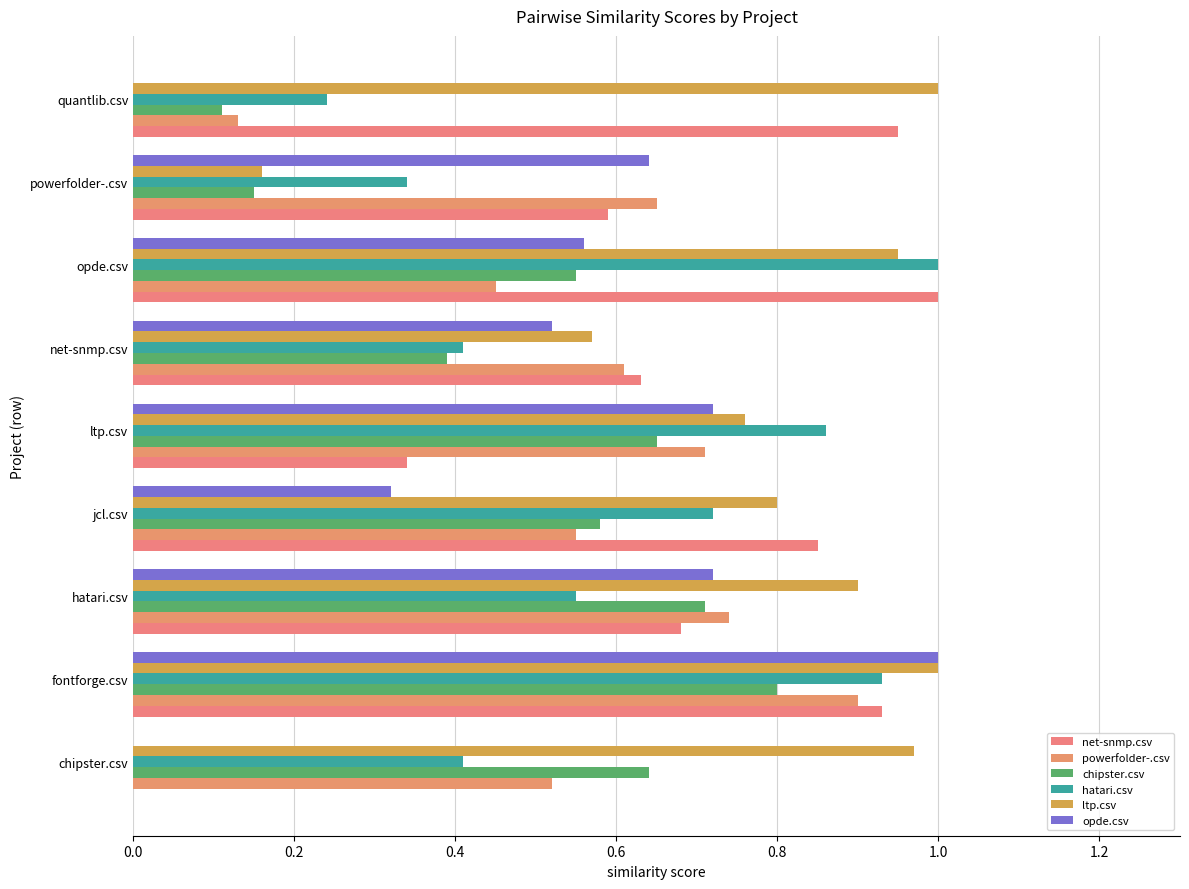

What is the difference between the second highest and second lowest values in the chipster.csv series?

0.6